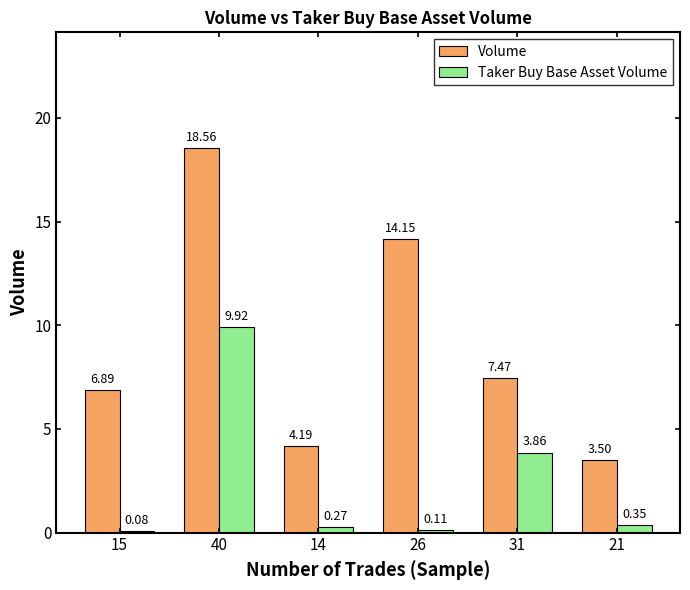

At which label is Volume closest to 11?

26